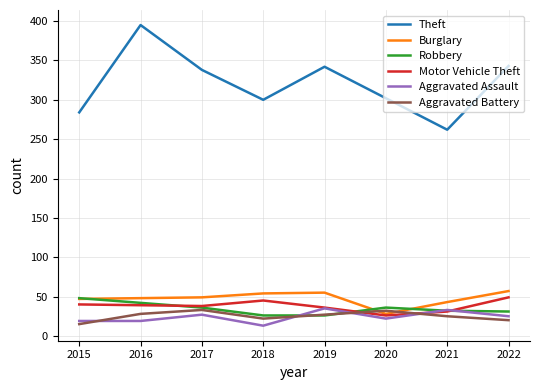

At which label does Motor Vehicle Theft first exceed 39?

2015